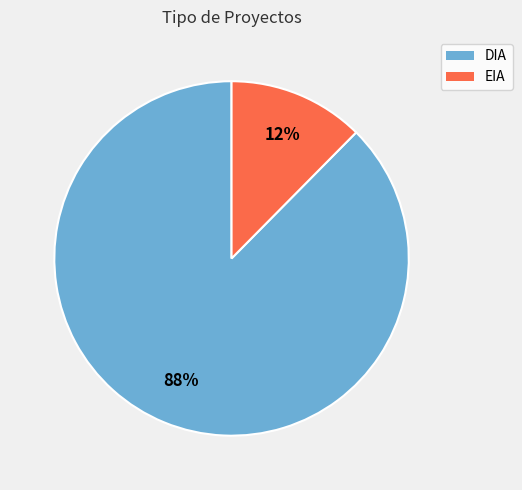

What is the majority slice?

DIA